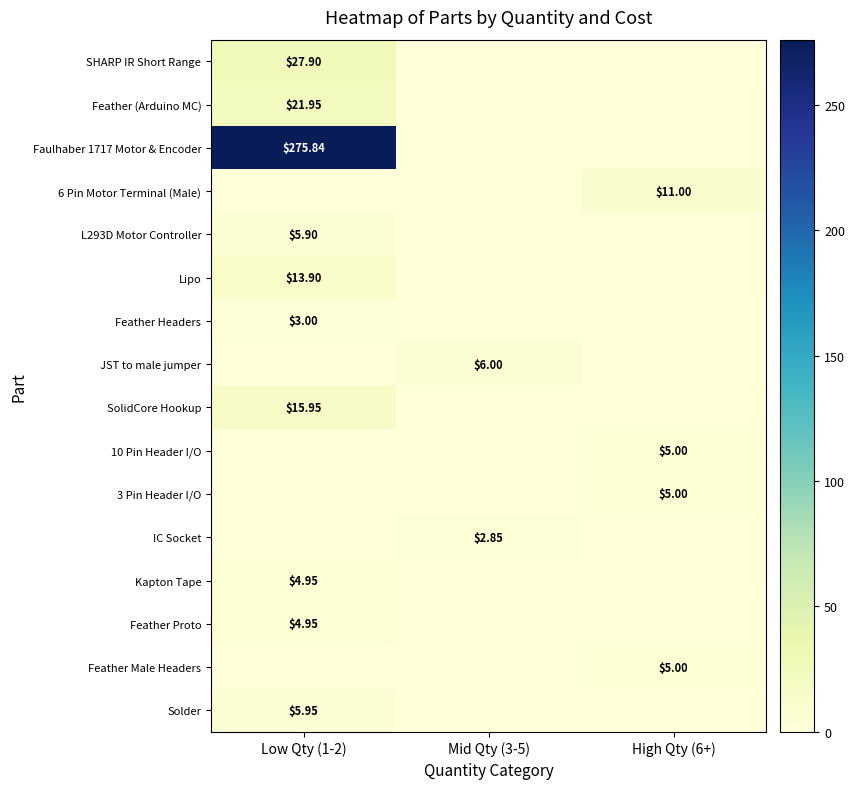

Rank the series at Low Qty (1-2) from highest to lowest value.

Faulhaber 1717 Motor & Encoder, SHARP IR Short Range, Feather (Arduino MC), SolidCore Hookup, Lipo, Solder, L293D Motor Controller, Kapton Tape, Feather Proto, Feather Headers, 6 Pin Motor Terminal (Male), JST to male jumper, 10 Pin Header I/O, 3 Pin Header I/O, IC Socket, Feather Male Headers